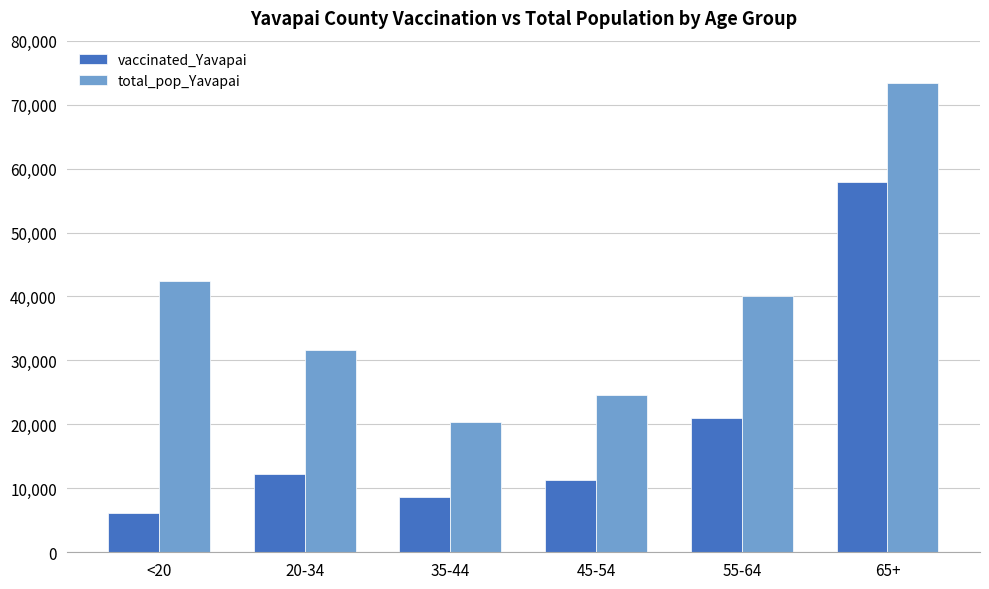

Does the chart contain stacked bars?

No